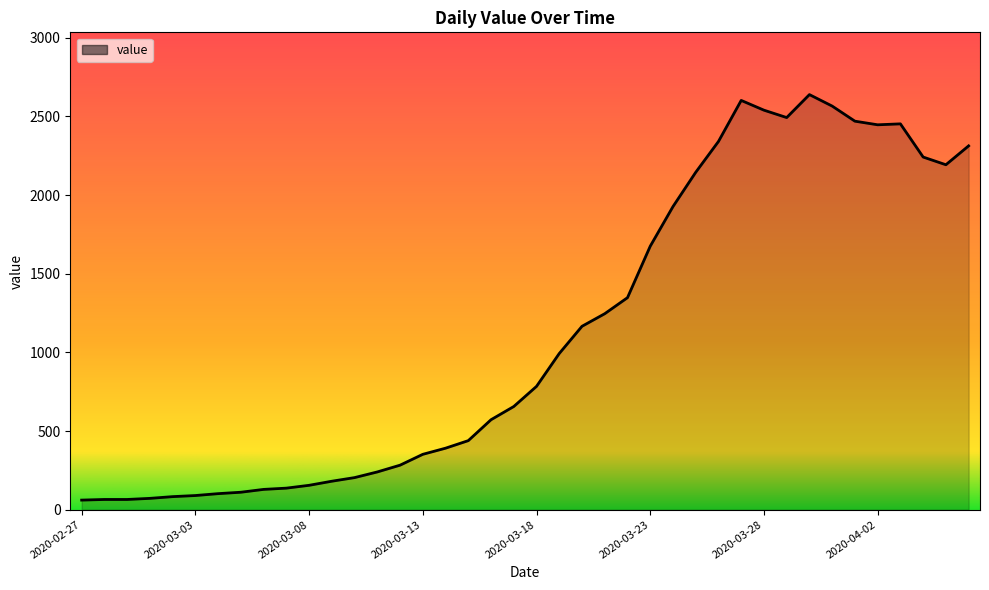

What is the difference between the maximum and minimum values?

2578